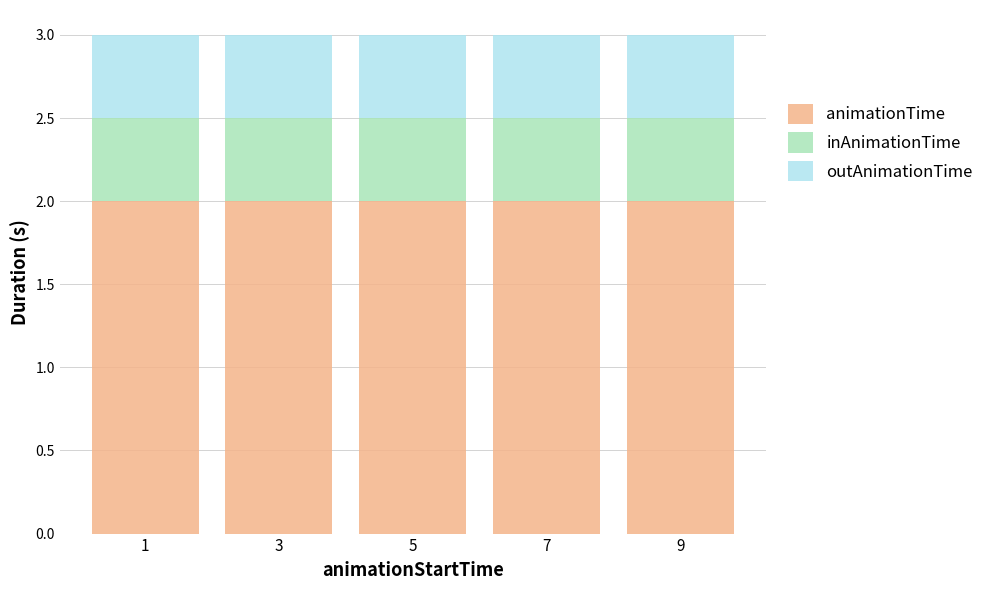

What is the sum of all animationTime values?

10.0